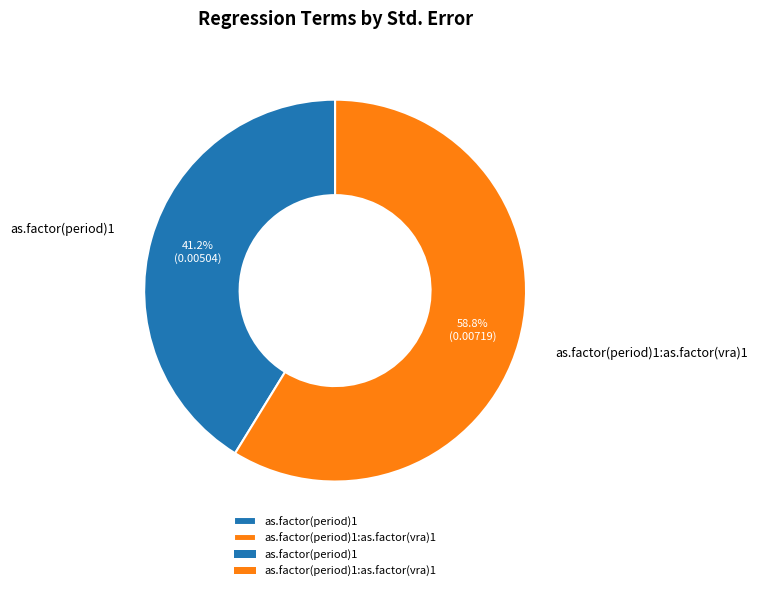

What percentage do as.factor(period)1 and as.factor(period)1:as.factor(vra)1 together represent?

100.0%